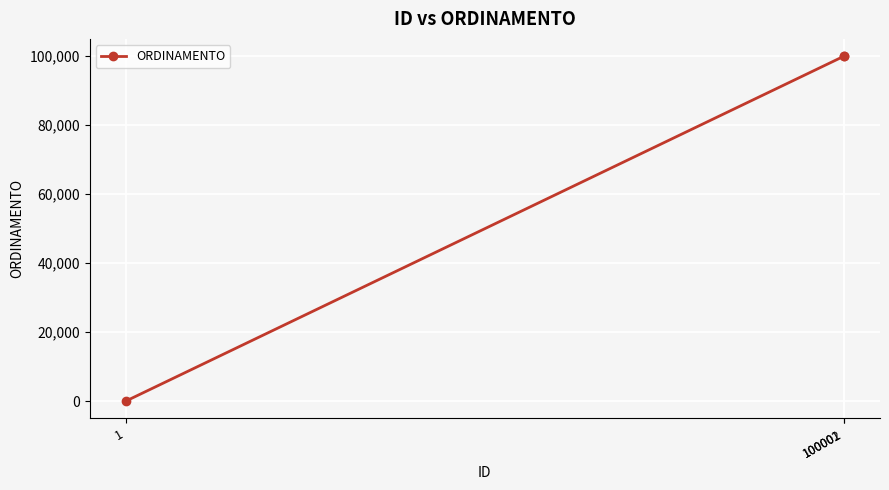

Is it true that the value at 100002 is 100002?

True